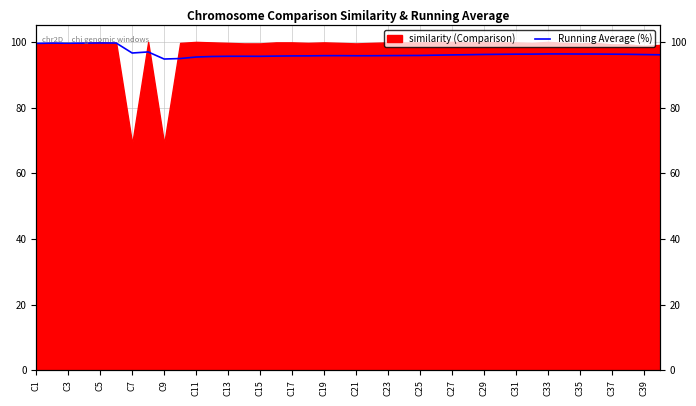

At which label is the value closest to 97?

C15